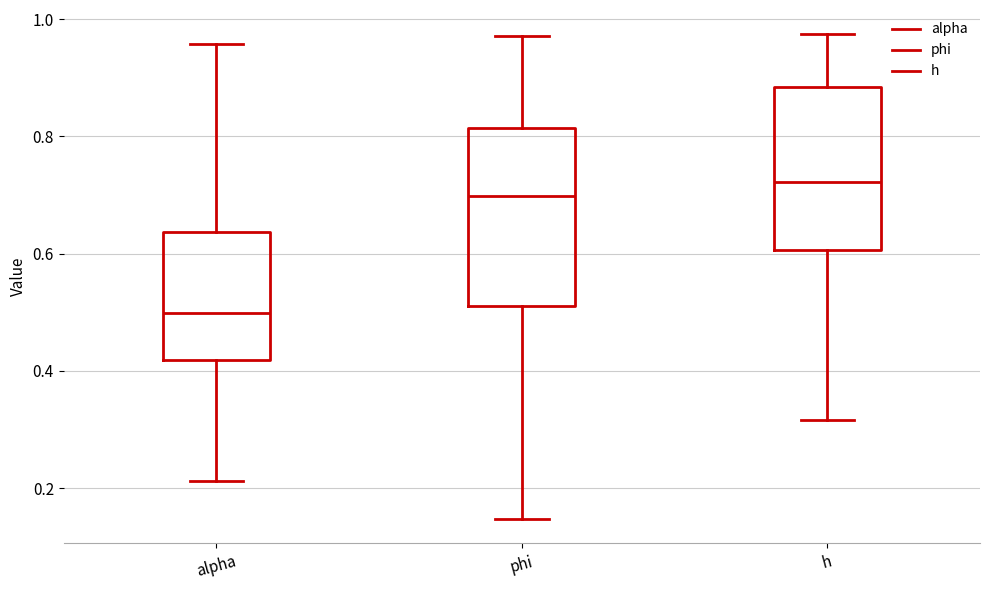

Reading left to right, transcribe this box plot: for each box, give where its median line is, the range the box spans, and where its two whiskers end, as read against the y-axis. The values are not printed on the chart, so give them approximately, as read against the axis.

alpha: median 0.50, box 0.42 to 0.64, whiskers 0.22 to 0.96
phi: median 0.70, box 0.52 to 0.82, whiskers 0.14 to 0.98
h: median 0.72, box 0.60 to 0.88, whiskers 0.32 to 0.98